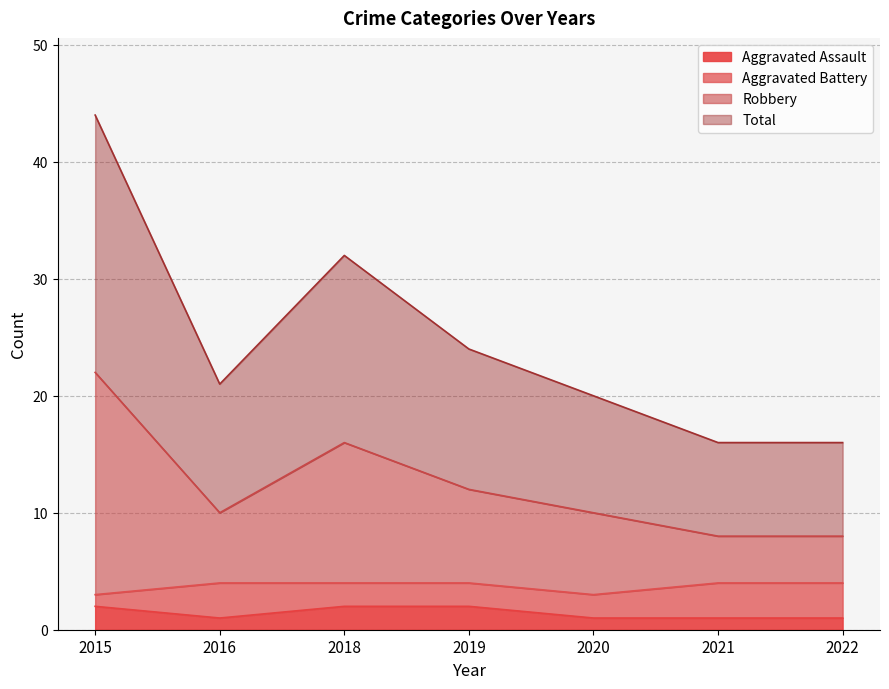

Which has a higher value, 2015 or 2021?

2015